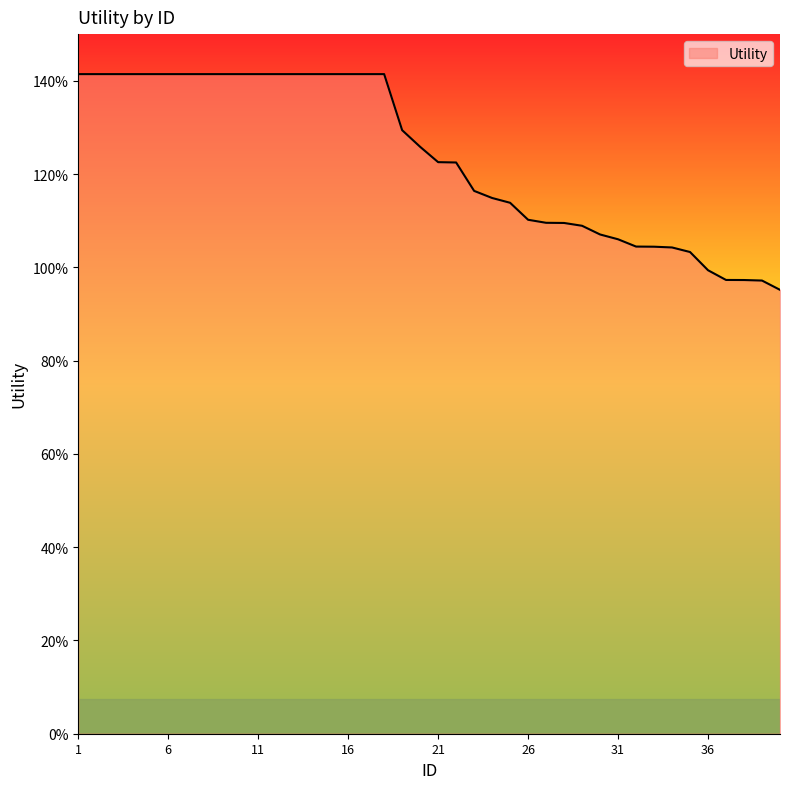

Does the chart have visible grid lines?

No